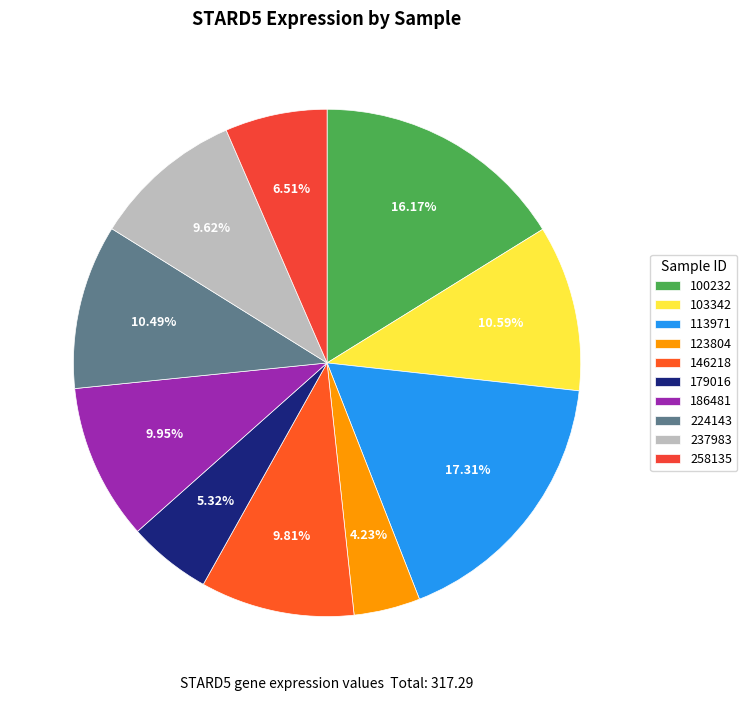

How many slices are in this pie chart?

10